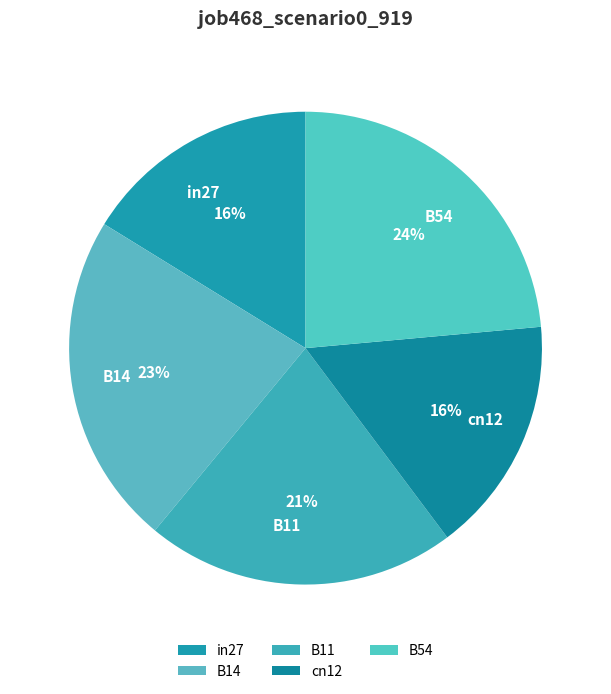

To the nearest percent, what portion does in27 represent?

16%